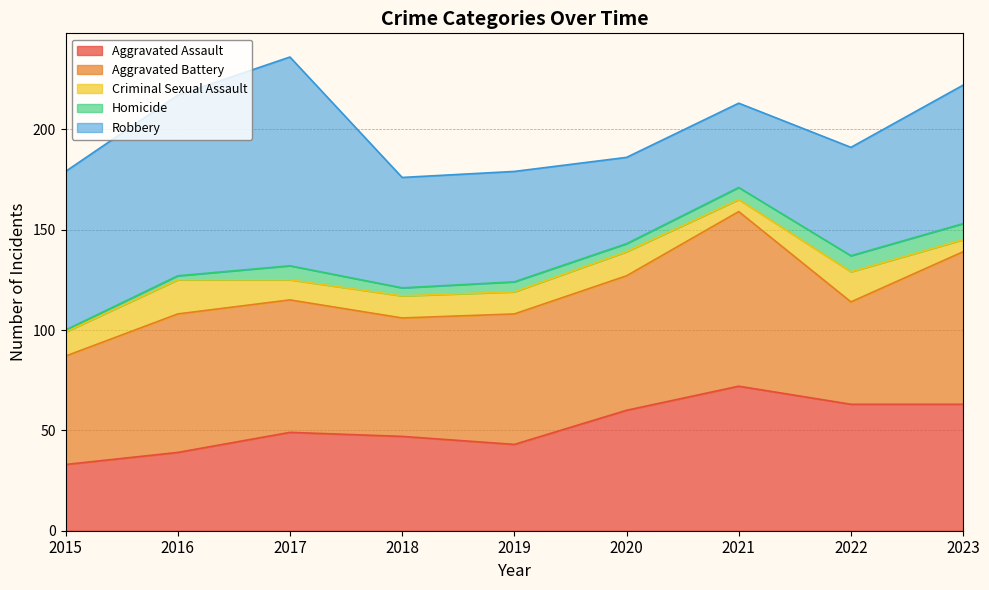

Reading left to right, what are all the values shown in this chart?

Aggravated Assault: 33	39	49	47	43	60	72	63	63
Aggravated Battery: 54	69	66	59	65	67	87	51	76
Criminal Sexual Assault: 12	17	10	11	11	12	6	15	6
Homicide: 1	2	7	4	5	4	6	8	8
Robbery: 79	90	104	55	55	43	42	54	69